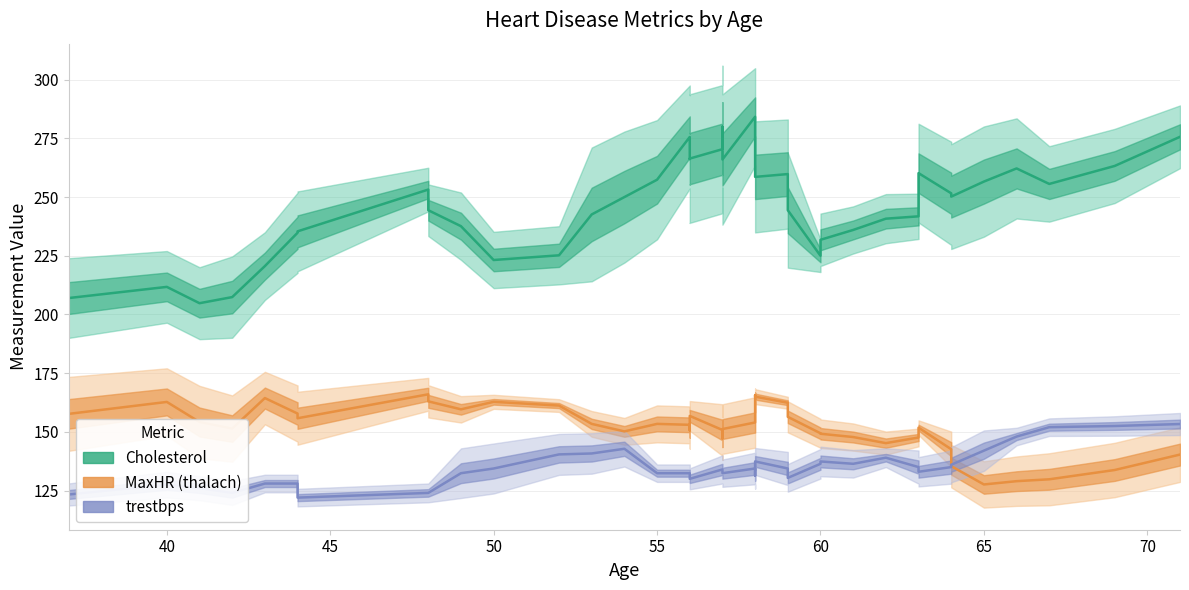

Reading left to right, transcribe all the data shown in this chart.

Cholesterol: 207.0	211.8	204.8	207.4	220.6	234.8	235.4	253.2	244.4	237.6	223.2	225.2	242.6	250.0	257.4	275.6	266.2	266.4	270.4	280.0	266.0	284.2	281.4	273.0	258.6	259.8	244.4	225.0	231.8	236.0	240.8	241.8	260.2	251.6	250.2	256.6	262.2	255.6	263.2	275.7
MaxHR (thalach): 157.7	162.8	154.2	151.4	164.4	157.8	155.8	166.0	163.0	159.6	162.8	161.2	153.4	150.2	153.4	153.0	150.6	156.8	150.8	147.2	151.2	154.0	155.8	165.6	165.0	162.4	156.4	149.4	149.2	147.8	145.2	147.6	151.8	142.6	135.4	127.6	129.0	129.8	133.8	140.3
trestbps: 123.3	127.5	126.0	124.0	128.0	128.0	122.0	124.0	124.0	132.4	134.4	140.4	140.8	142.8	132.4	132.4	132.4	130.0	134.0	134.0	132.4	134.4	134.4	131.4	137.4	134.4	130.4	136.4	137.4	136.4	139.0	135.0	133.0	135.0	136.0	142.0	148.0	152.0	152.5	153.3